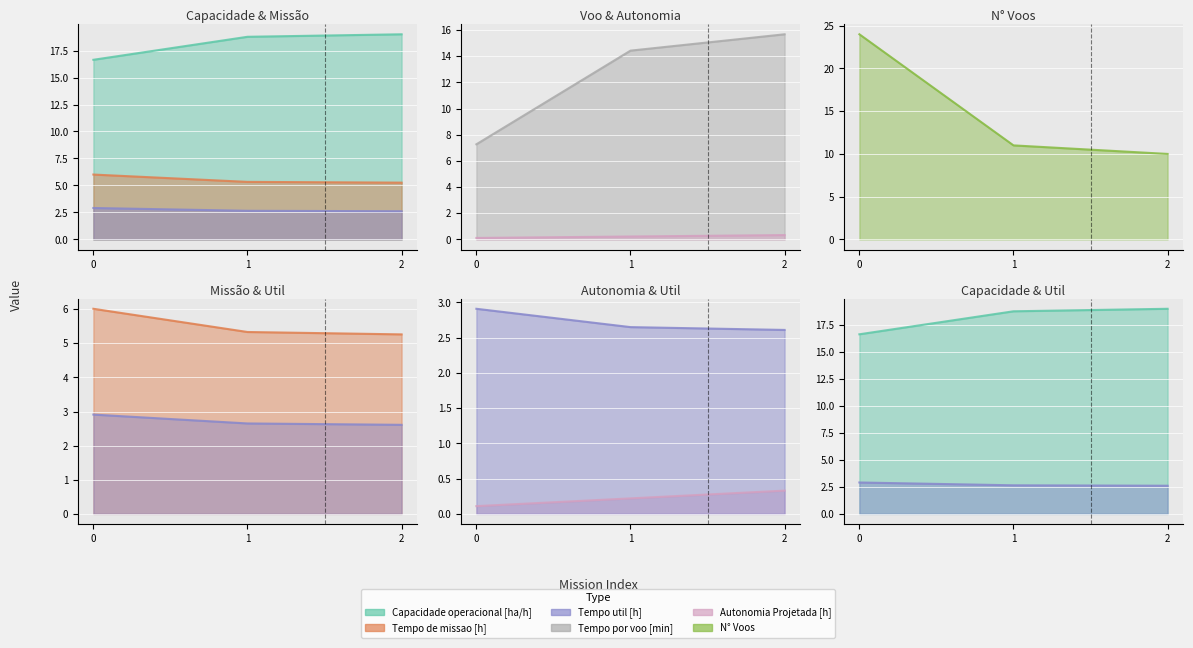

What is the average value of the Autonomia Projetada [h] series?

0.2